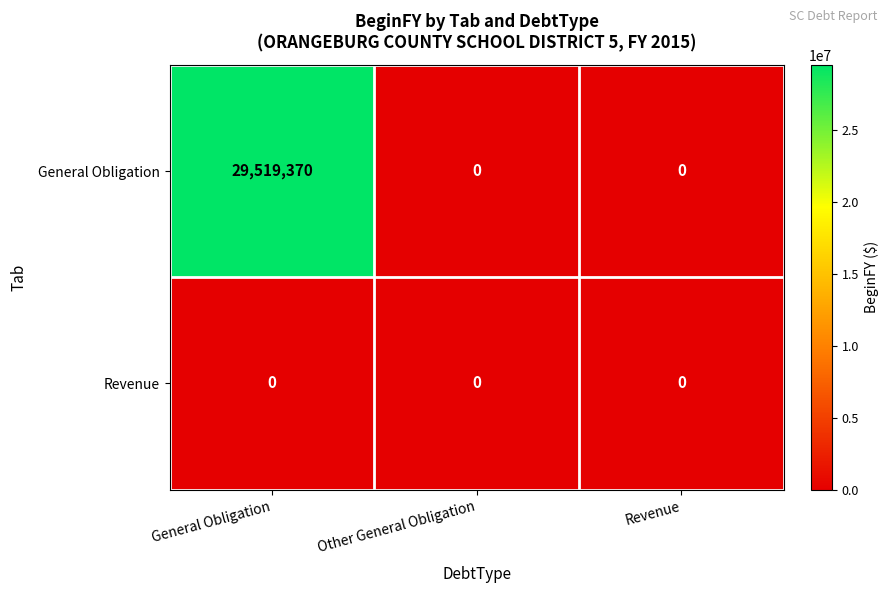

How many General Obligation values are between 0 and 29519370?

3